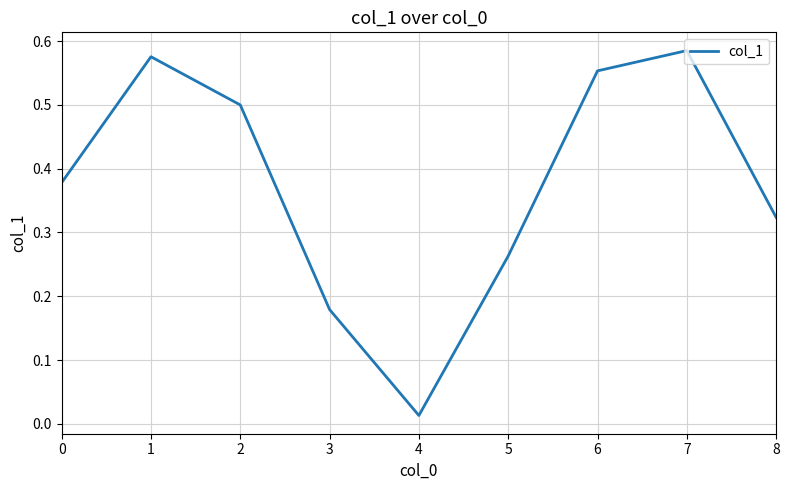

Is it true that the value at 7 is 0.9?

False